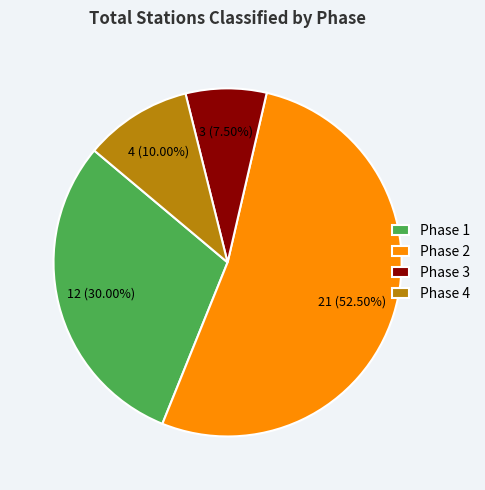

The Phase 4 slice represents 21% of the pie. True or false?

False